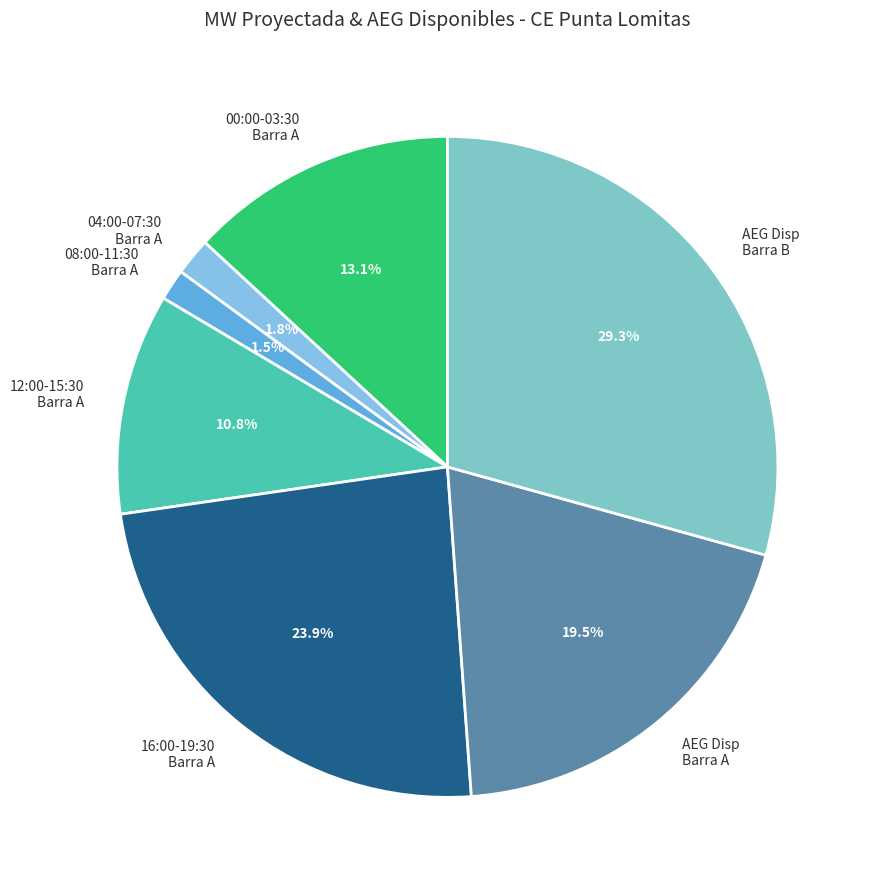

To the nearest percent, what is the difference between the largest and smallest slice percentages?

28%